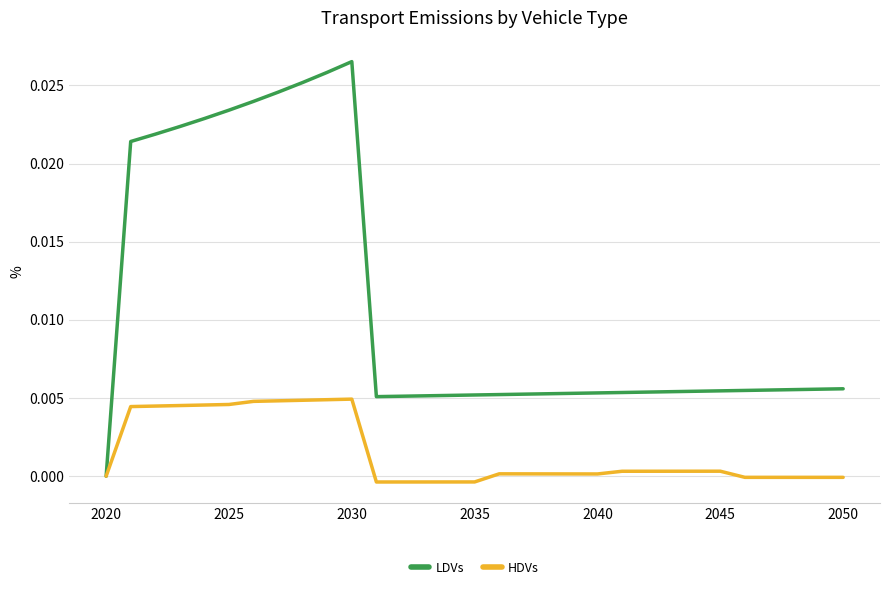

Rank the series by their average value, from highest to lowest.

LDVs, HDVs